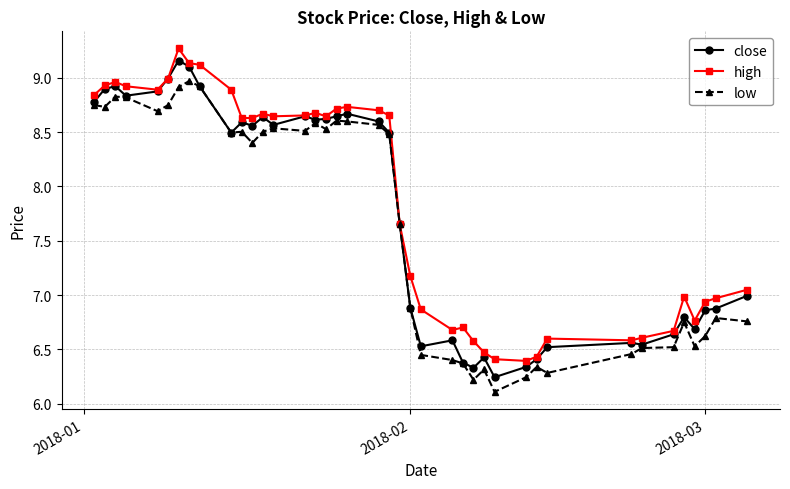

How many data points in high are above 8?

21